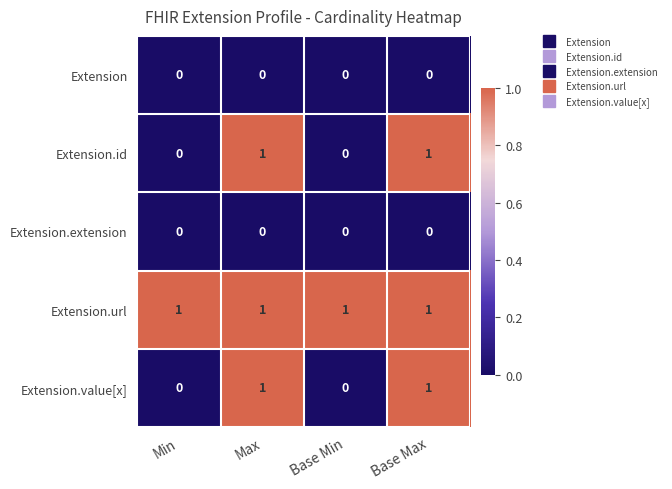

What is the total value across all series at Base Max?

3